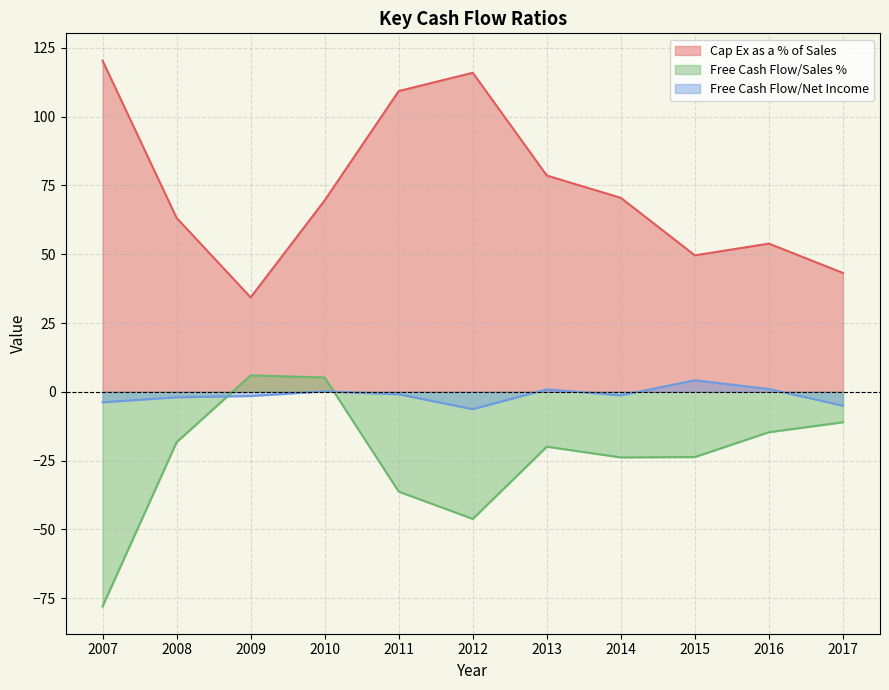

True or false: Free Cash Flow/Net Income and Cap Ex as a % of Sales intersect in this chart.

False